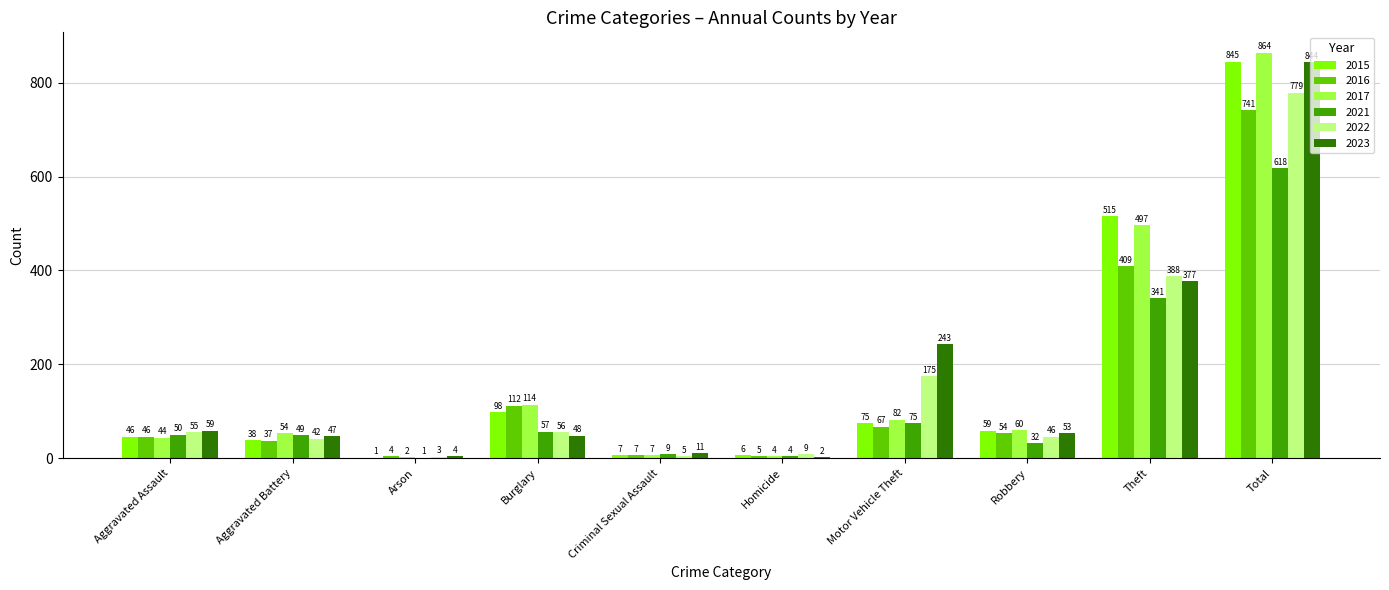

Reading right to left, list all the values displayed in this chart.

2015: 845	515	59	75	6	7	98	1	38	46
2016: 741	409	54	67	5	7	112	4	37	46
2017: 864	497	60	82	4	7	114	2	54	44
2021: 618	341	32	75	4	9	57	1	49	50
2022: 779	388	46	175	9	5	56	3	42	55
2023: 844	377	53	243	2	11	48	4	47	59